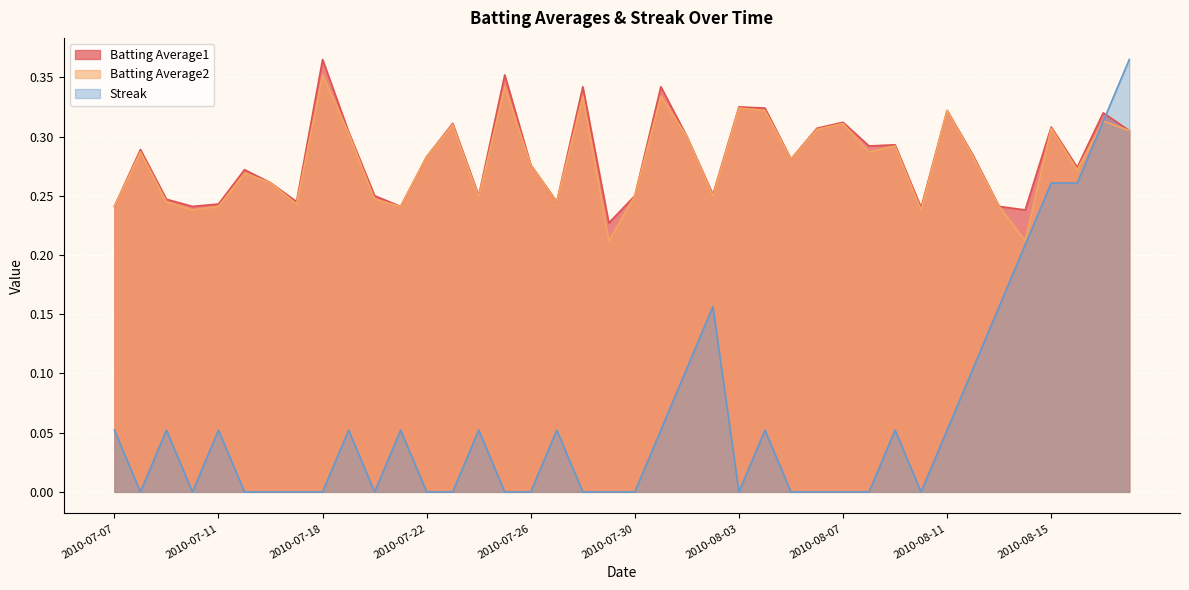

Which series has the widest spread of values?

Streak